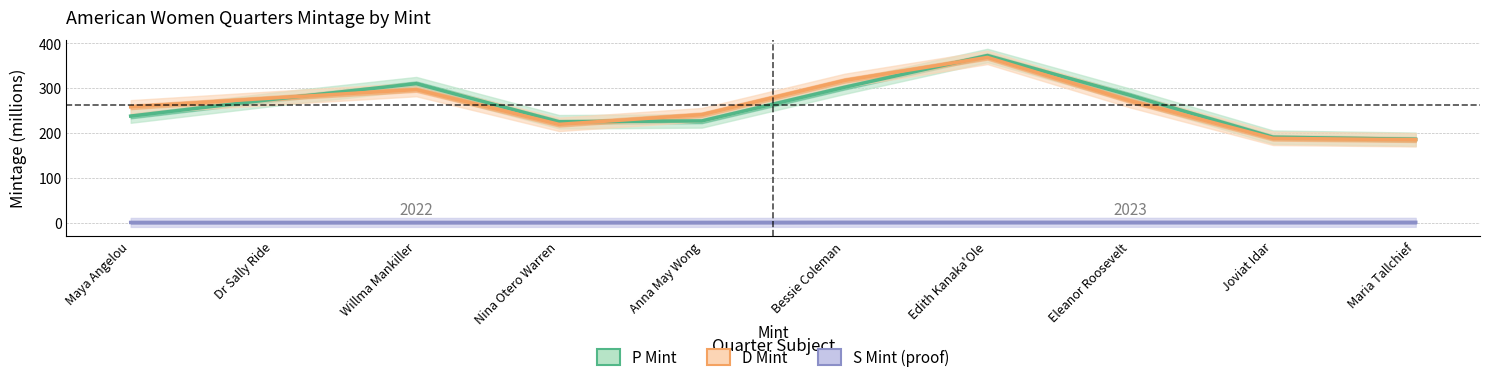

What is the average value of the S Mint series?

0.4